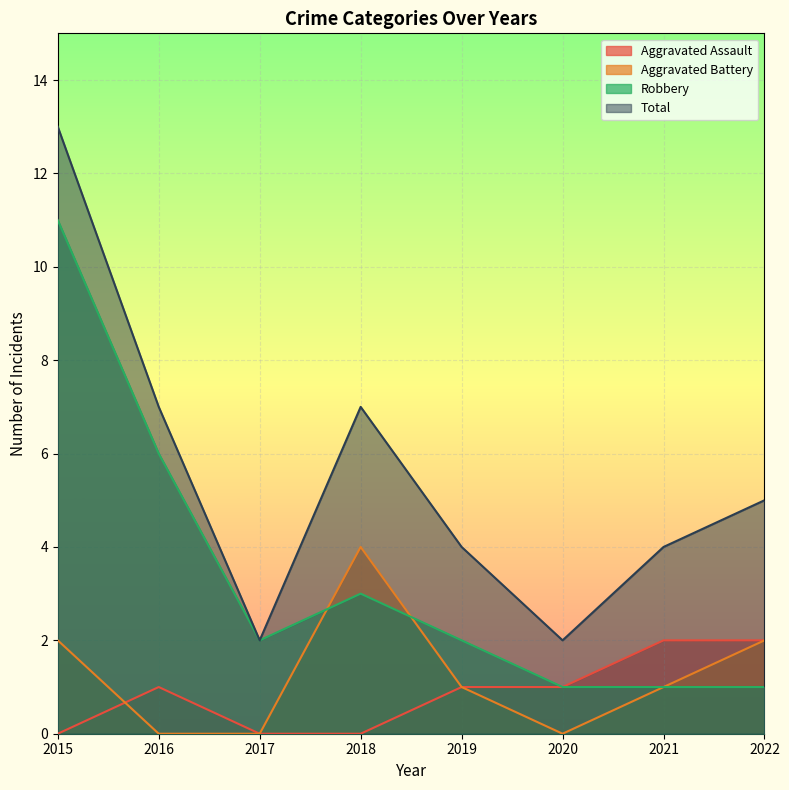

How many Aggravated Battery values are between 0 and 2?

7